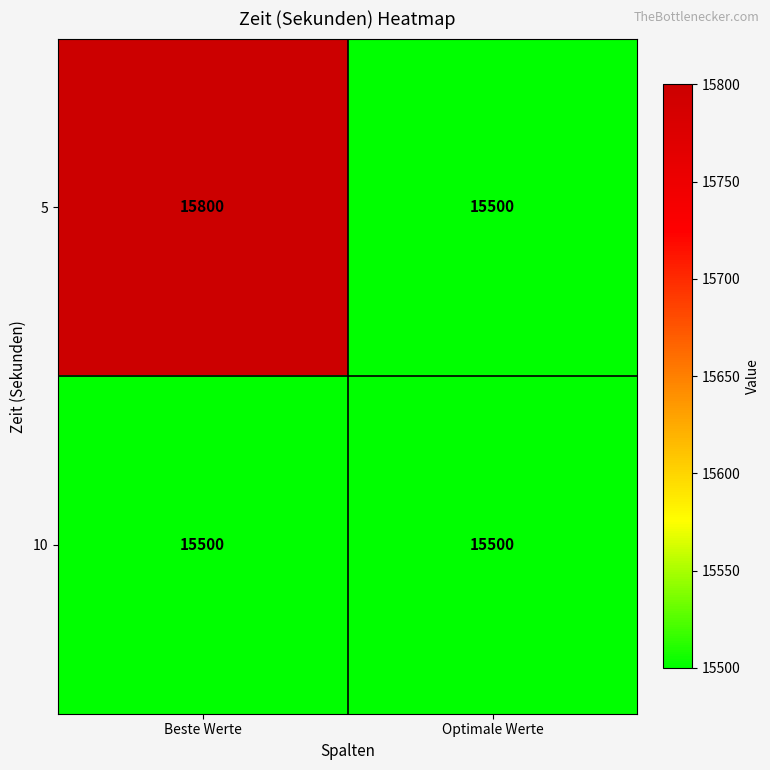

Rank the series by their average value, from lowest to highest.

10, 5